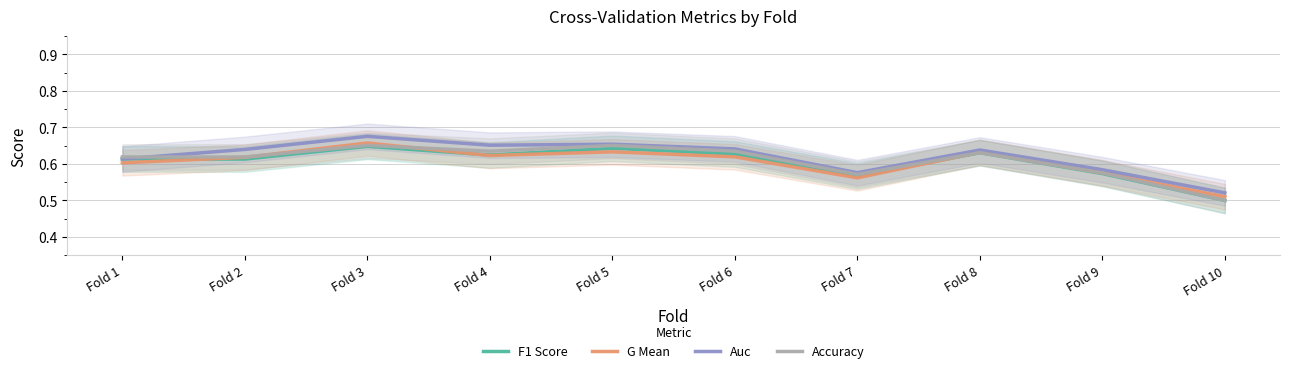

Which series ends up on top after the final intersection of F1 Score and G Mean?

G Mean